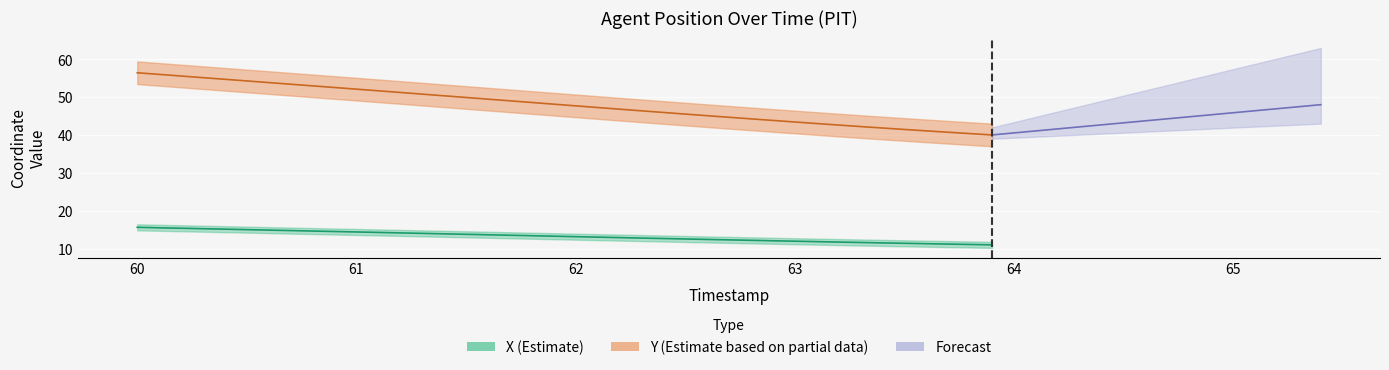

True or false: X has a value of 11.2 at 63.7.

True